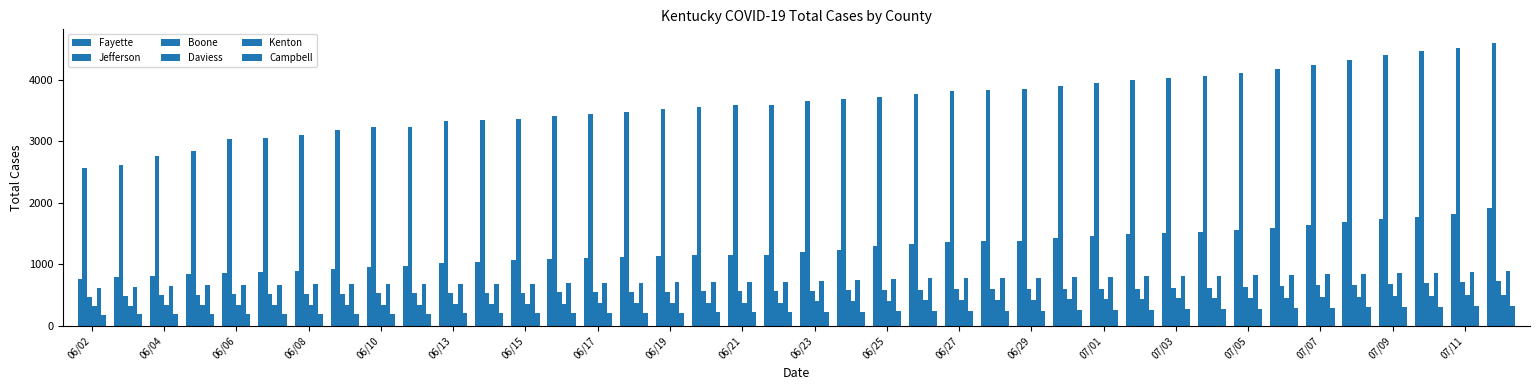

Are the bars grouped side by side (vs. stacked)?

Yes